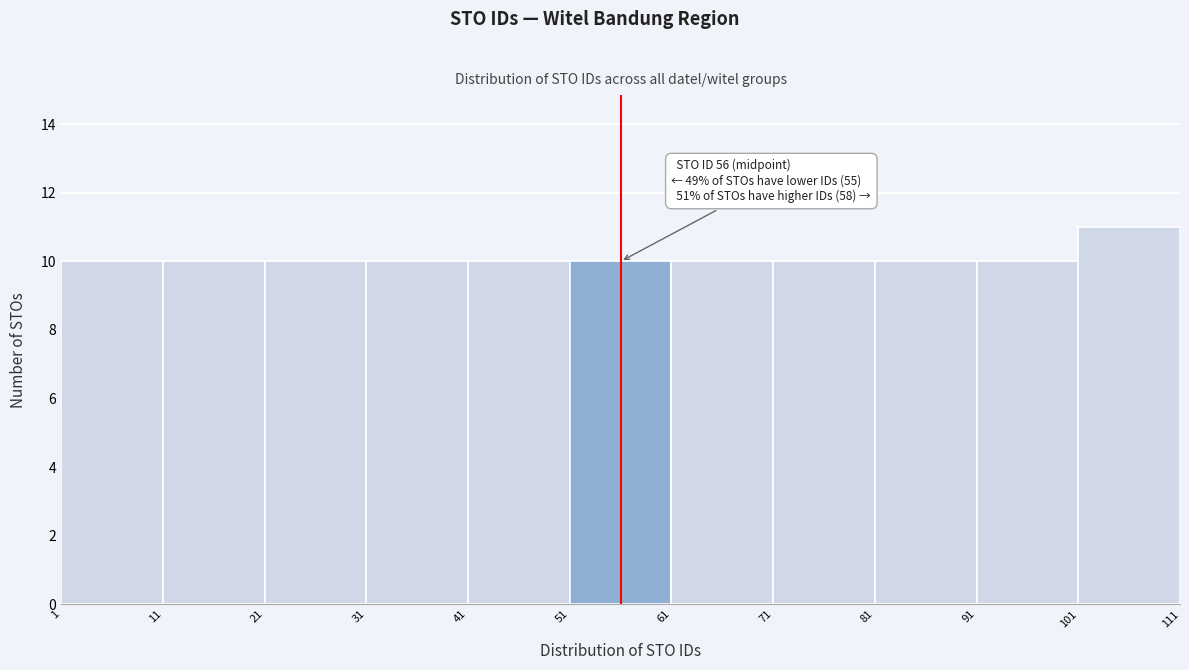

Which range on the x-axis has the tallest bar?

101 to 111